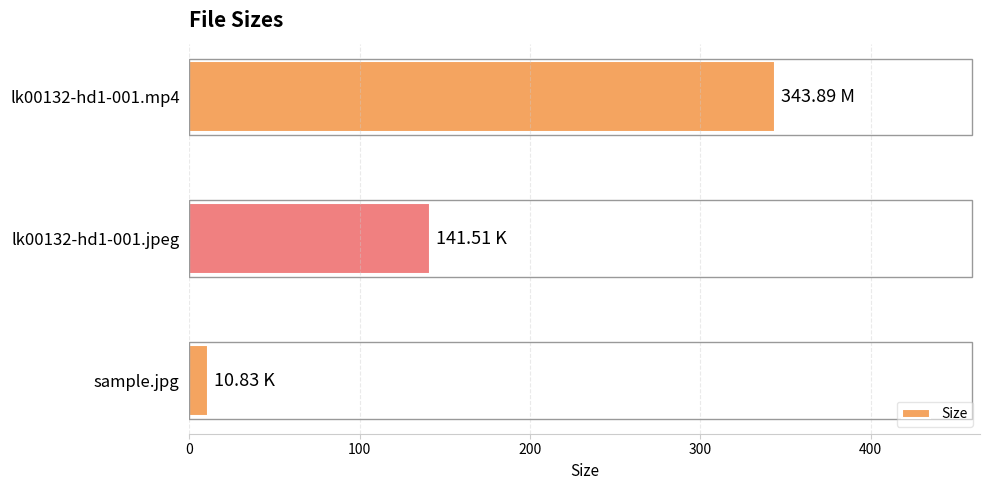

How many values exceed 141?

2